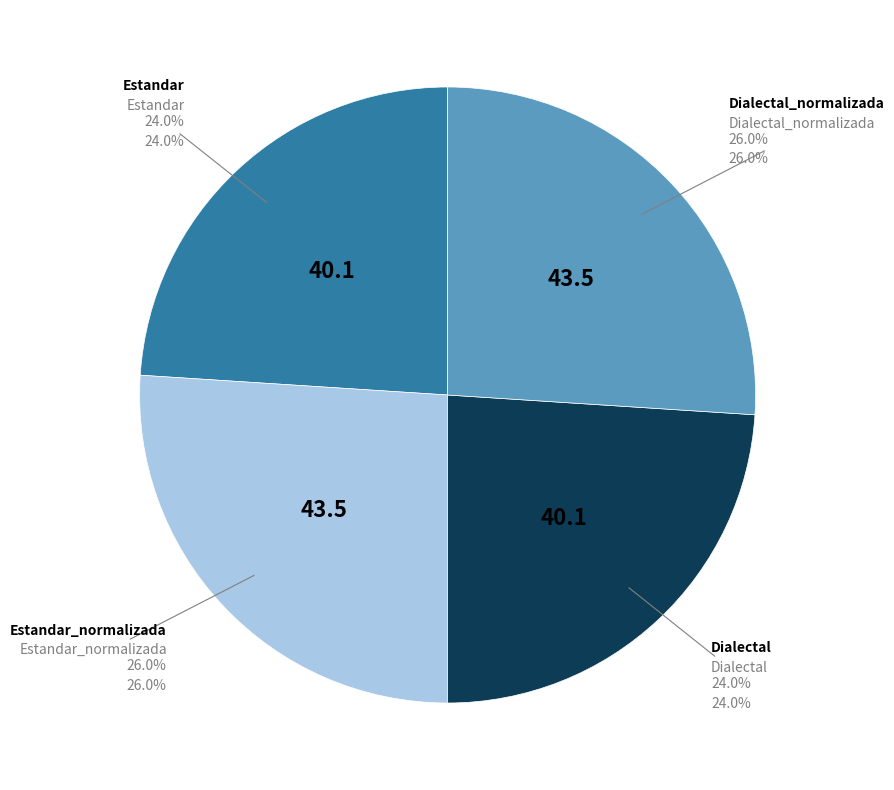

The Dialectal slice represents 14% of the pie. True or false?

False